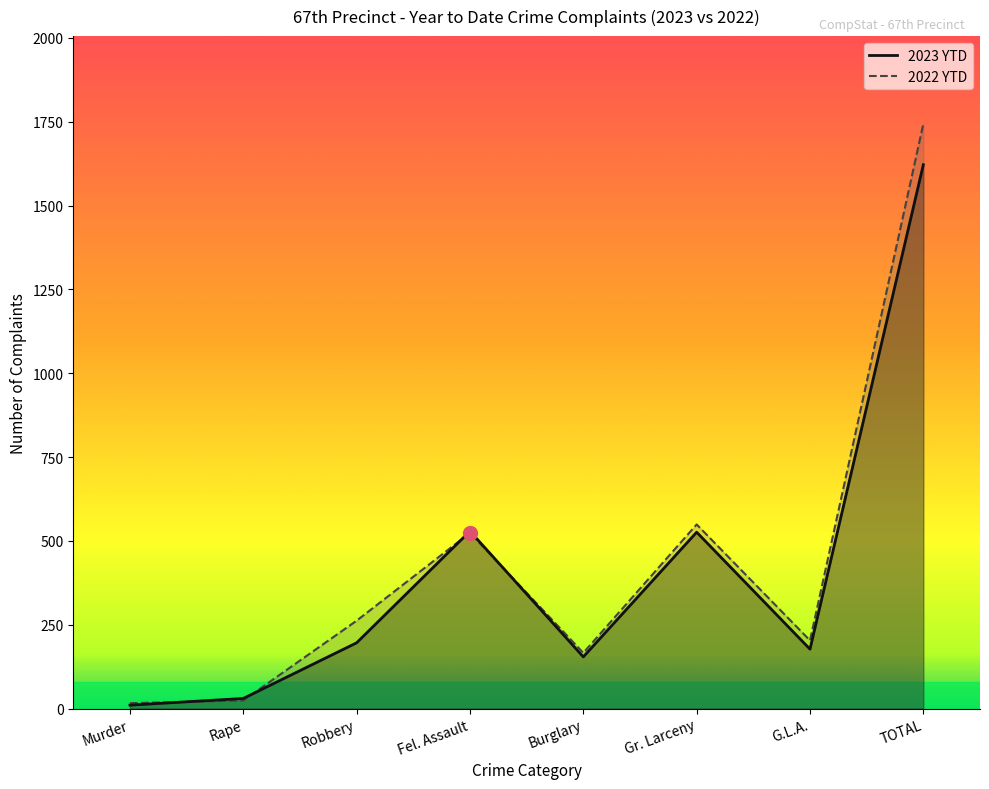

Which category has the highest value in the 2022 YTD series?

TOTAL